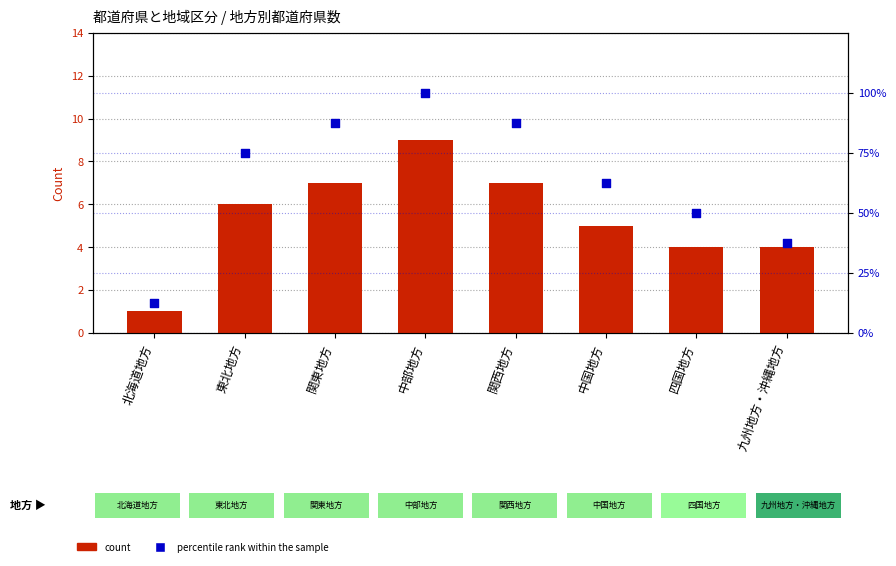

What are all the series names shown in the legend?

count, percentile rank within the sample